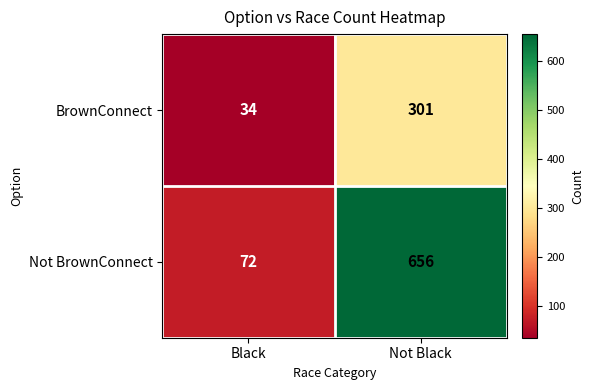

Reading right to left, extract all data points from this chart.

BrownConnect: 301	34
Not BrownConnect: 656	72